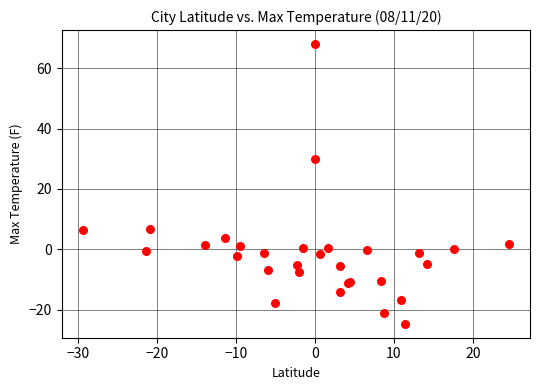

What Y value in the scatter plot is closest to 21?

30.0